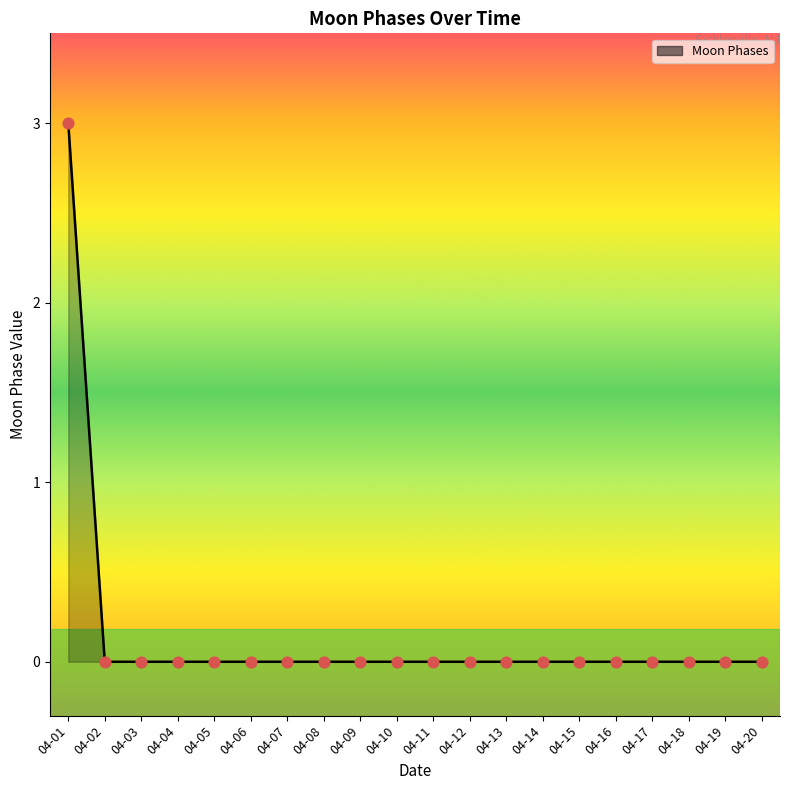

The value at 04-03 is 0. True or false?

True